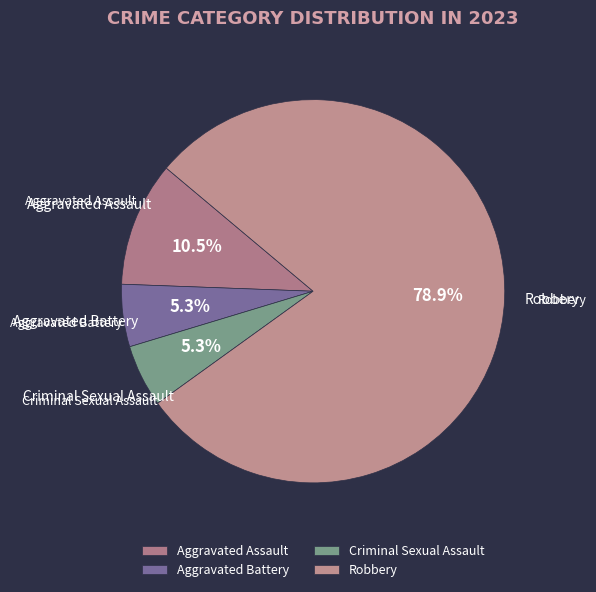

To the nearest percent, what portion does Robbery represent?

79%